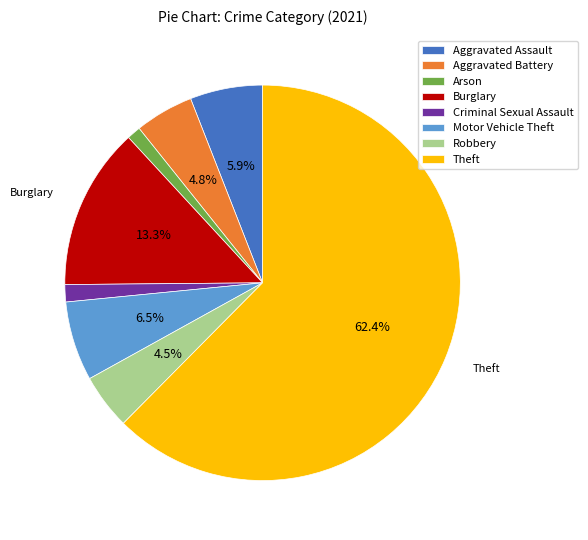

What percentage do Burglary and Aggravated Battery together represent?

18.1%